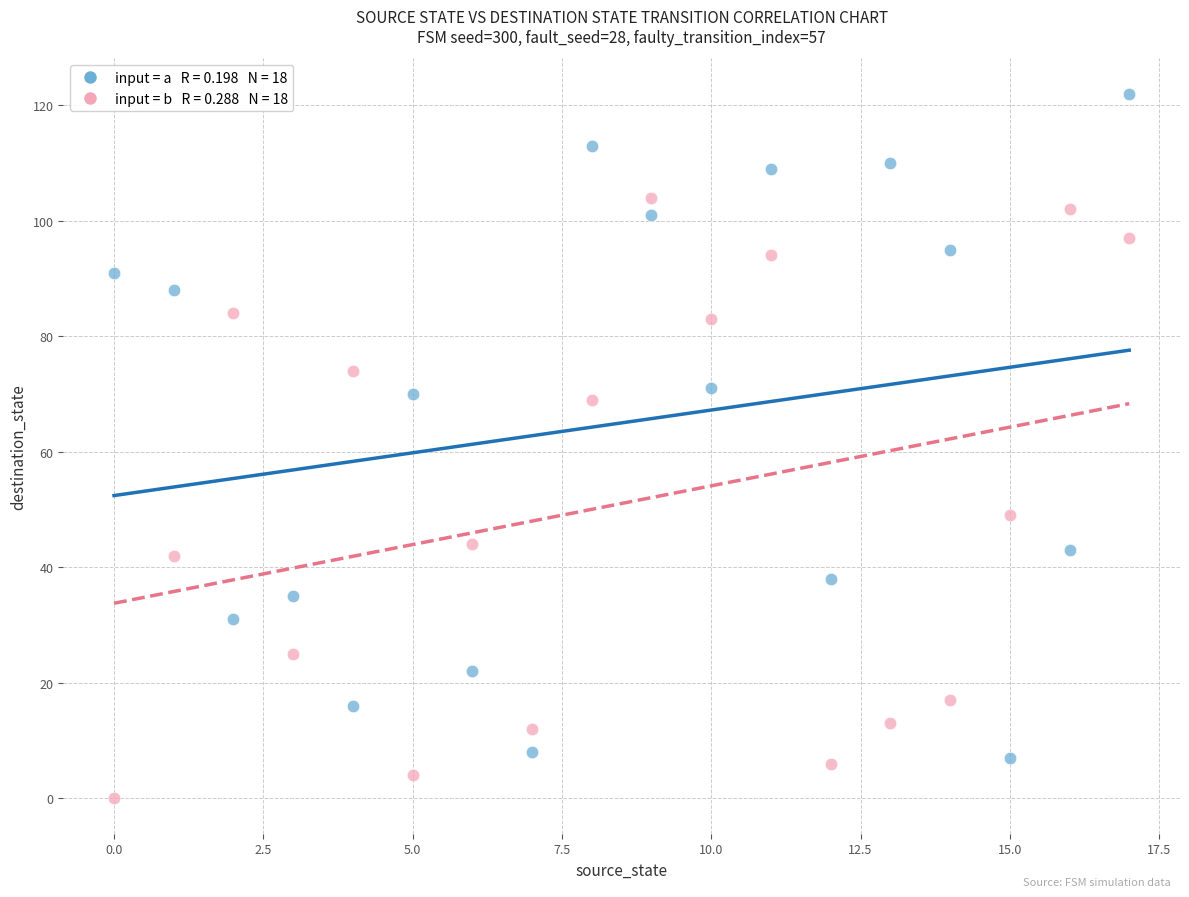

Across all data points, what is the range of Y values (max minus min)?

122